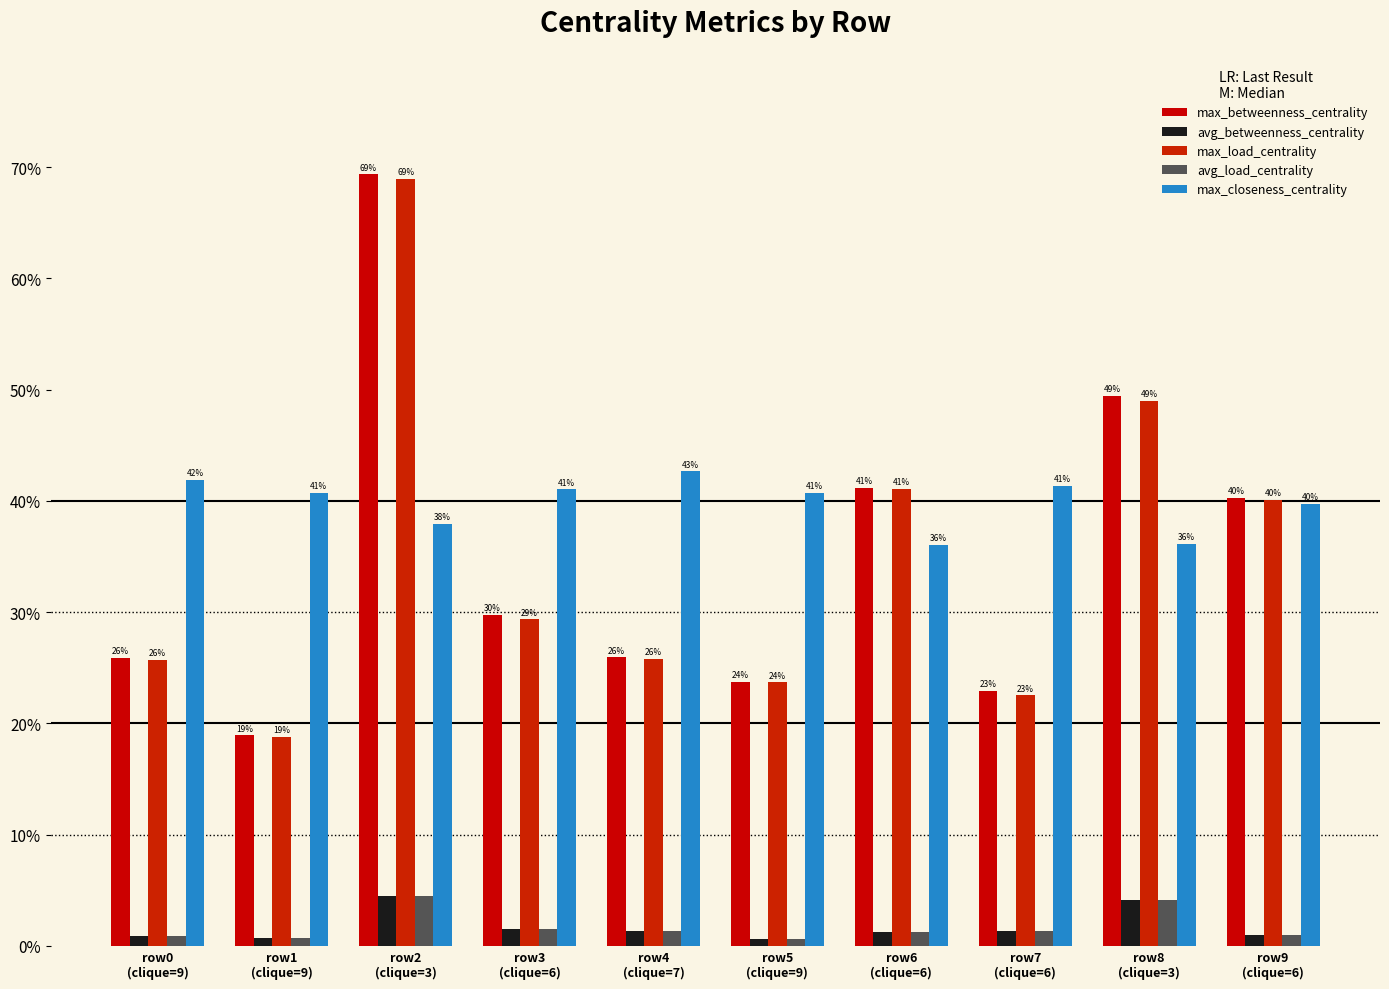

Reading left to right, list all the values displayed in this chart.

max_betweenness_centrality: 0.3	0.2	0.7	0.3	0.3	0.2	0.4	0.2	0.5	0.4
avg_betweenness_centrality: 0.0	0.0	0.0	0.0	0.0	0.0	0.0	0.0	0.0	0.0
max_load_centrality: 0.3	0.2	0.7	0.3	0.3	0.2	0.4	0.2	0.5	0.4
avg_load_centrality: 0.0	0.0	0.0	0.0	0.0	0.0	0.0	0.0	0.0	0.0
max_closeness_centrality: 0.4	0.4	0.4	0.4	0.4	0.4	0.4	0.4	0.4	0.4